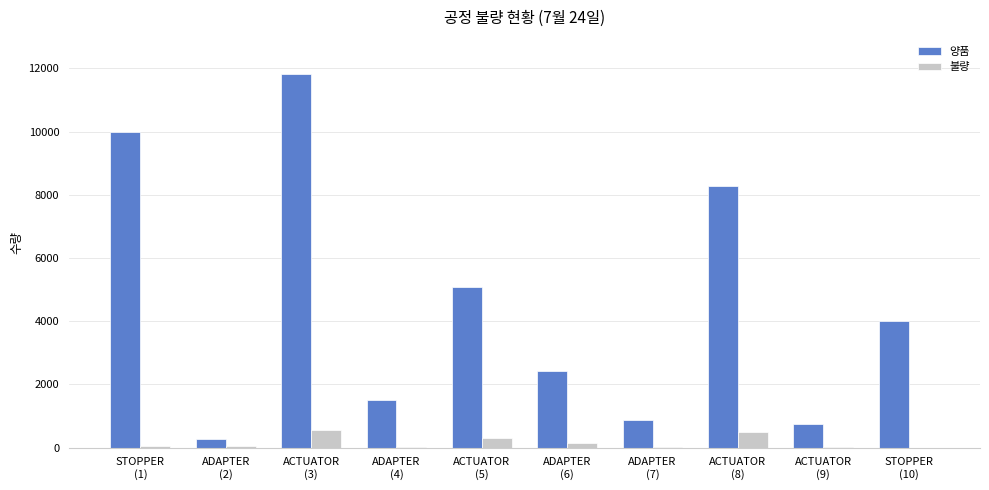

What is the sum of all 불량 values?

1719